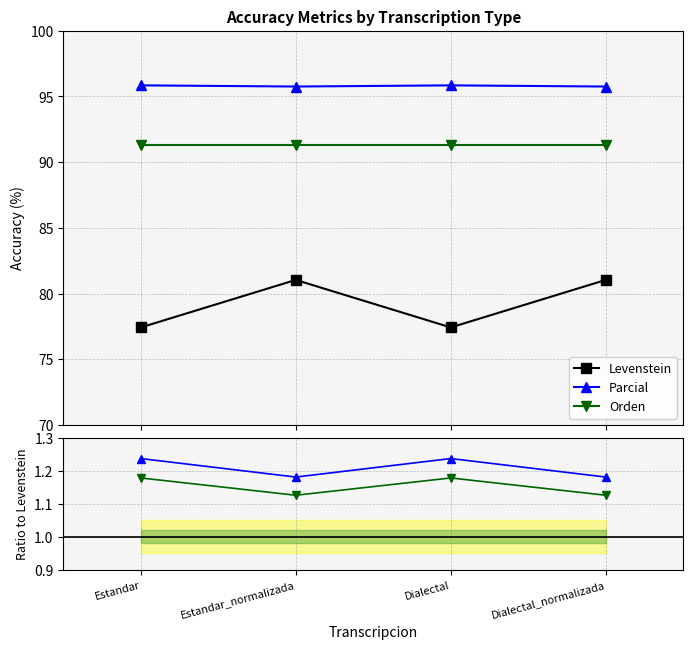

True or false: Levenstein and Orden cross at least once.

False